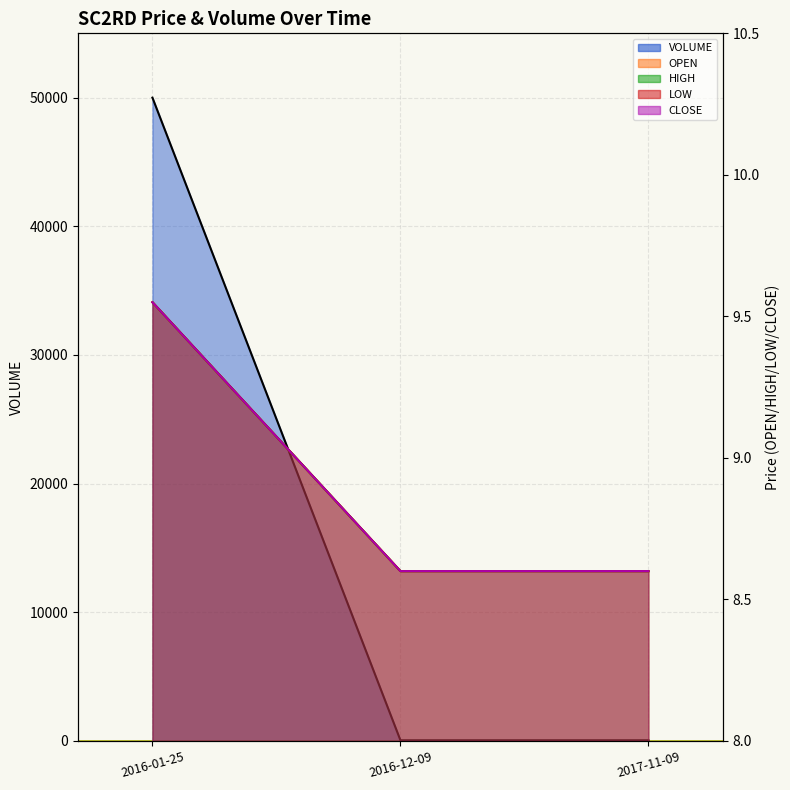

What is the label of the 2nd point from the right?

2016-12-09